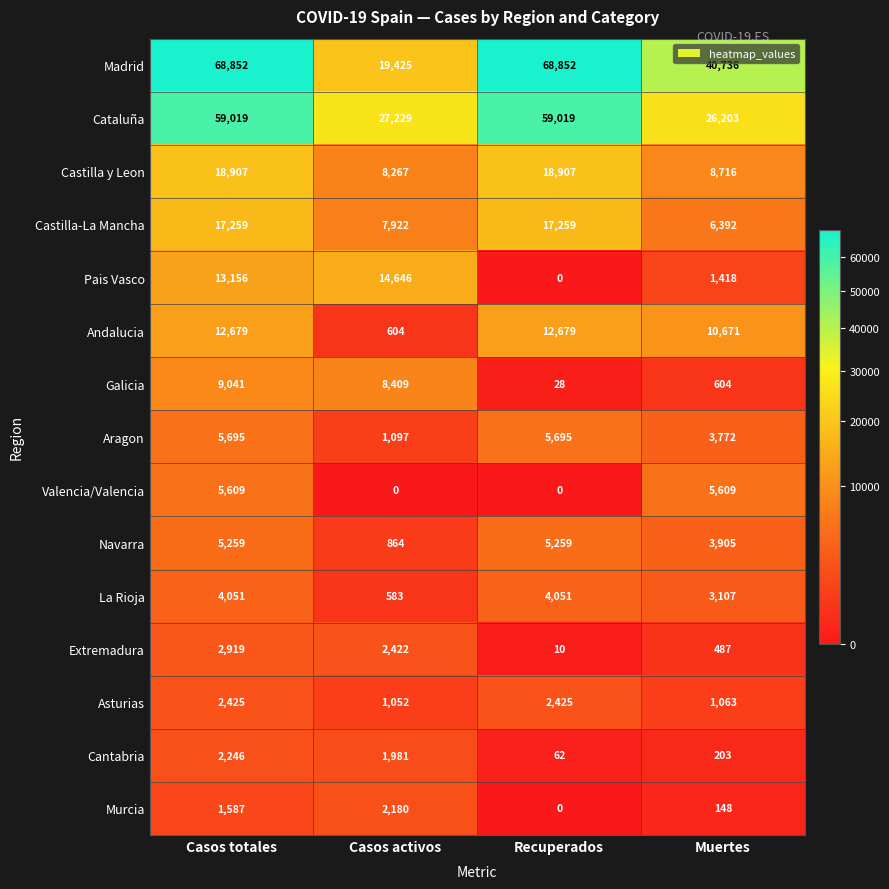

Which series has the largest total across all categories?

Madrid